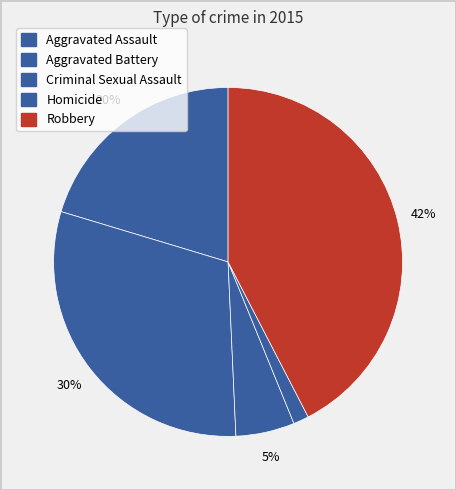

Does Robbery represent more than half of the total?

No